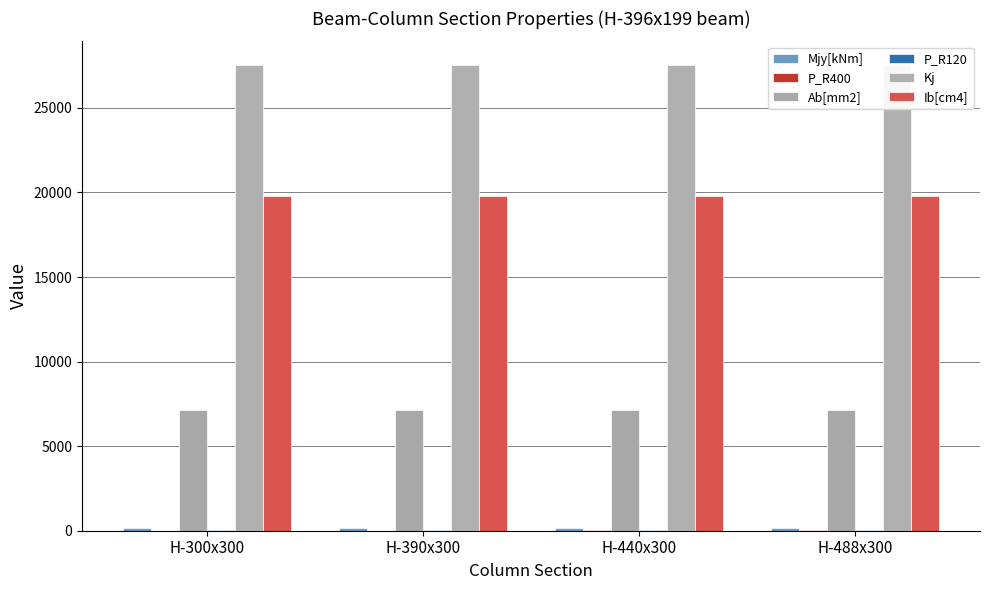

What value does the Kj series have at H-390x300?

27555.0